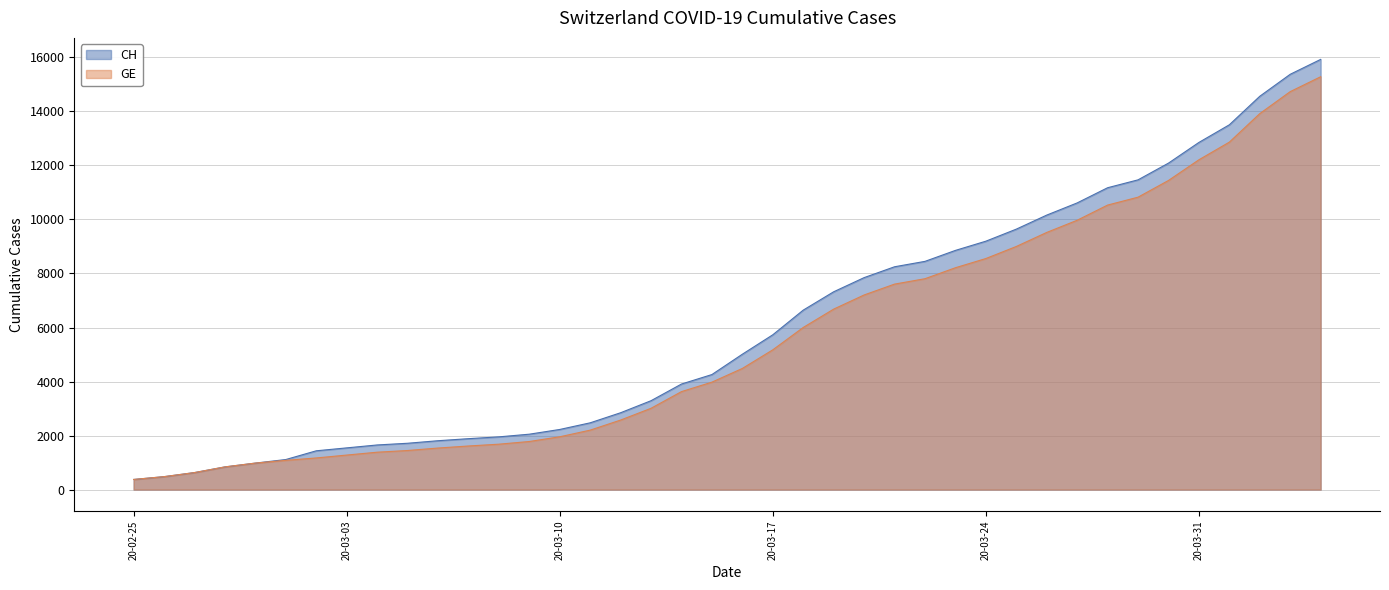

What is the difference between the maximum and minimum values in the GE series?

14909